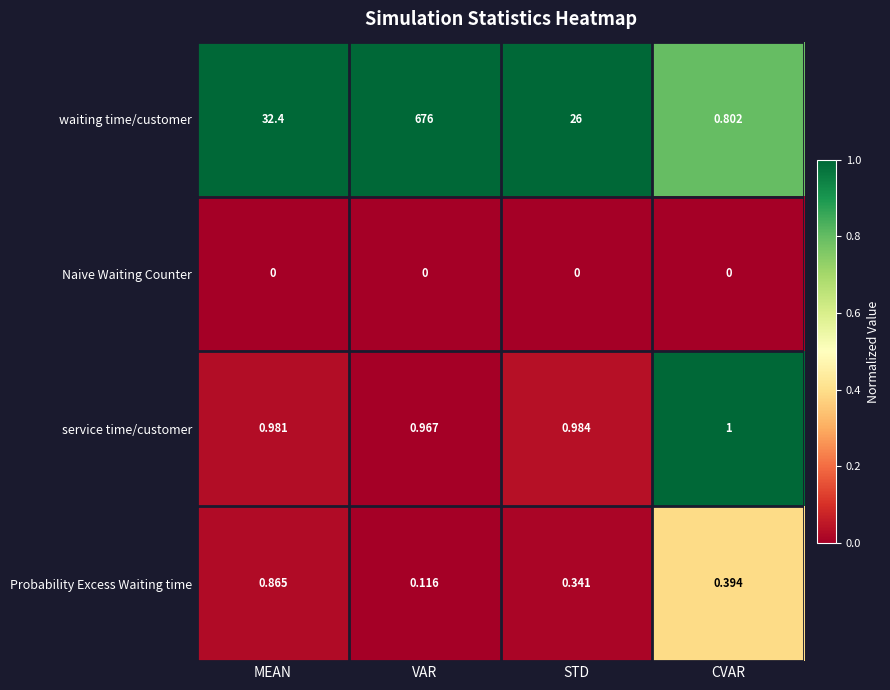

List the labels in order of service time/customer value, largest first.

CVAR, STD, MEAN, VAR